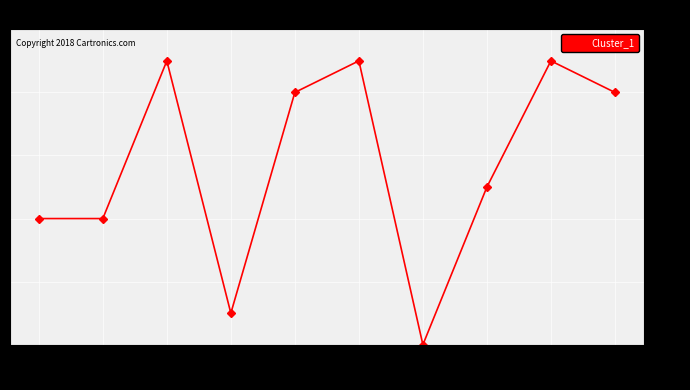

Does the chart display data point markers on the line(s)?

Yes